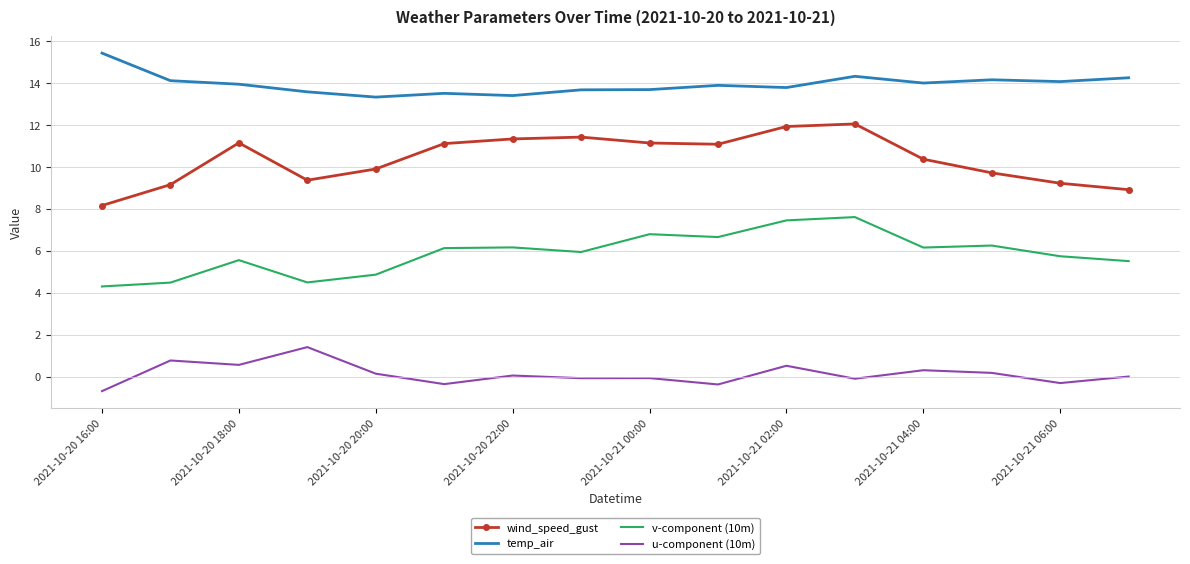

Which series has the largest range (max minus min)?

wind_speed_gust